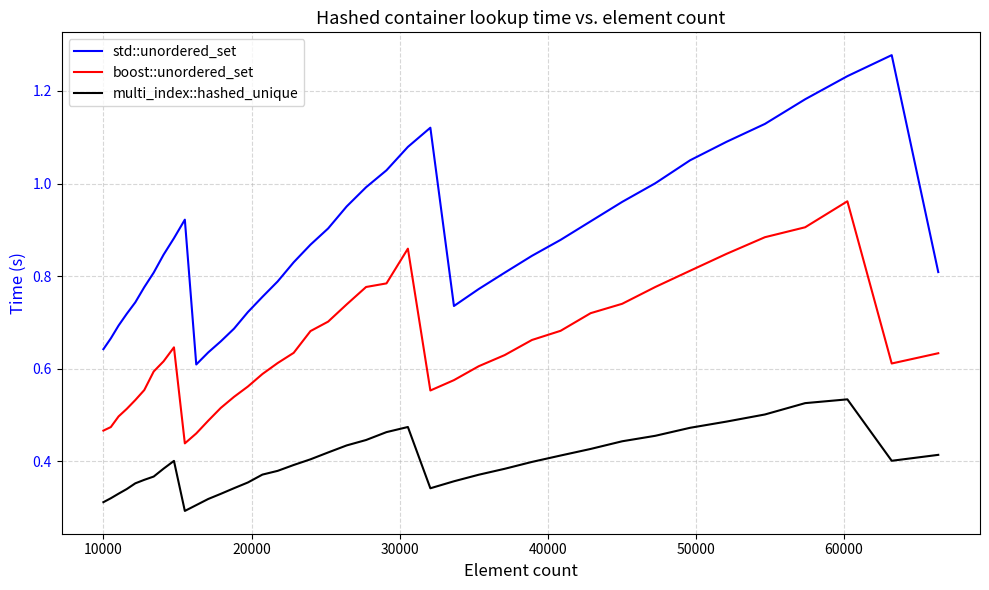

True or false: std::unordered_set and boost::unordered_set cross at least once.

False